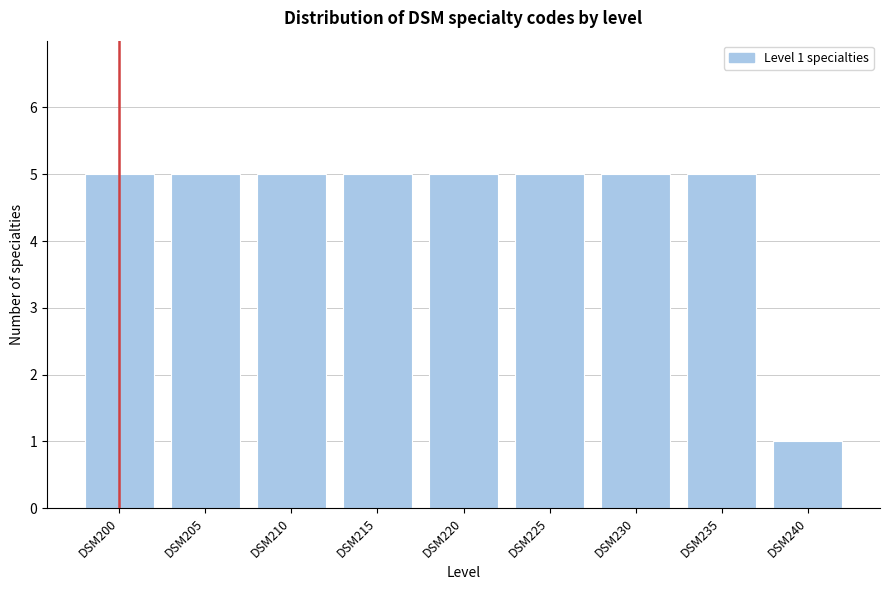

Reading left to right, what are all the values shown in this chart?

DSM200=5	DSM205=5	DSM210=5	DSM215=5	DSM220=5	DSM225=5	DSM230=5	DSM235=5	DSM240=1